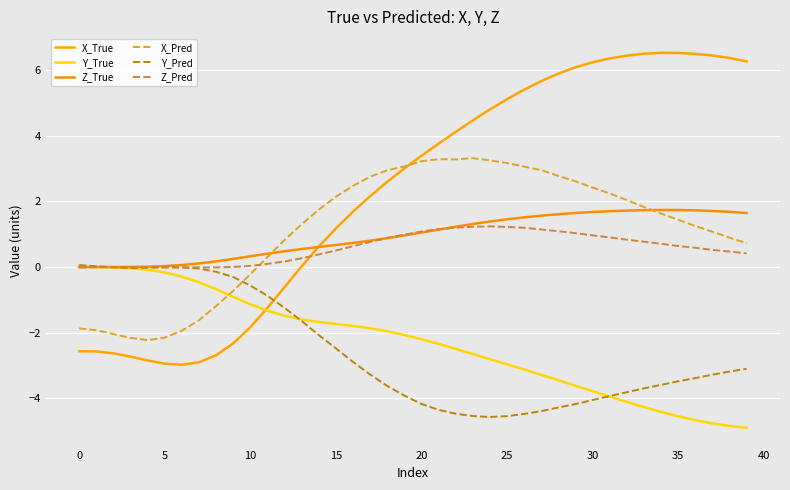

What is the maximum value for Z_True?

1.7